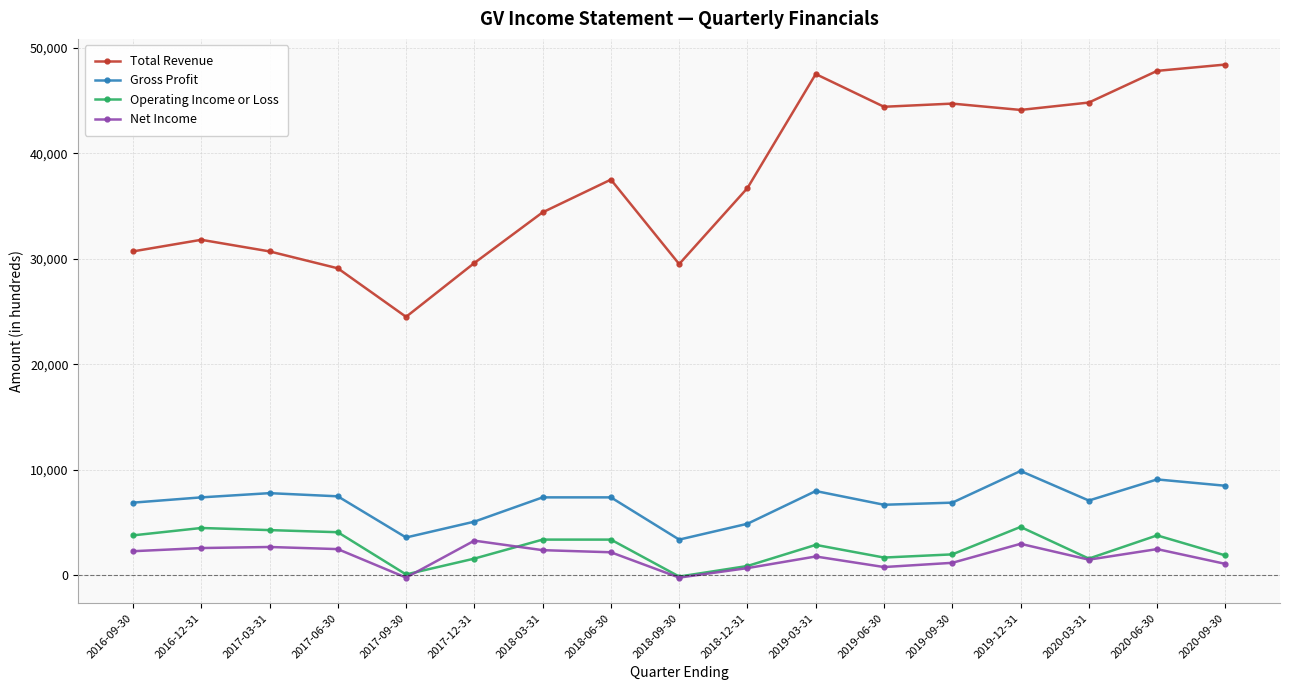

The value of Net Income at 2017-03-31 is 2700. True or false?

True